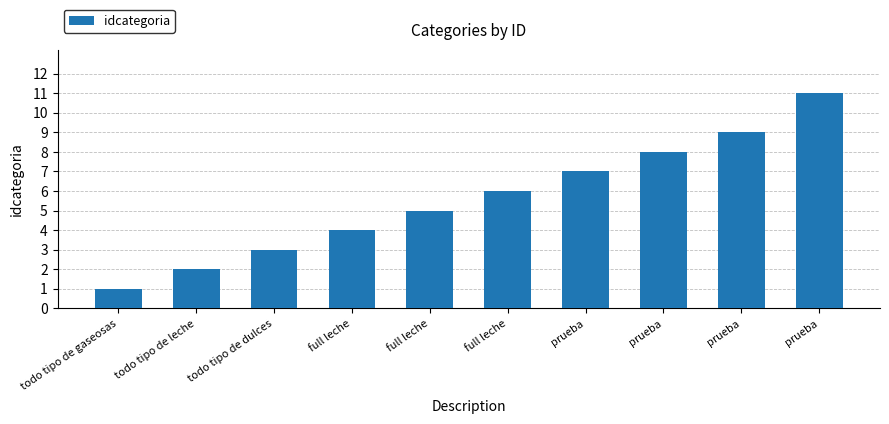

Is it true that the value at full leche is 8?

False